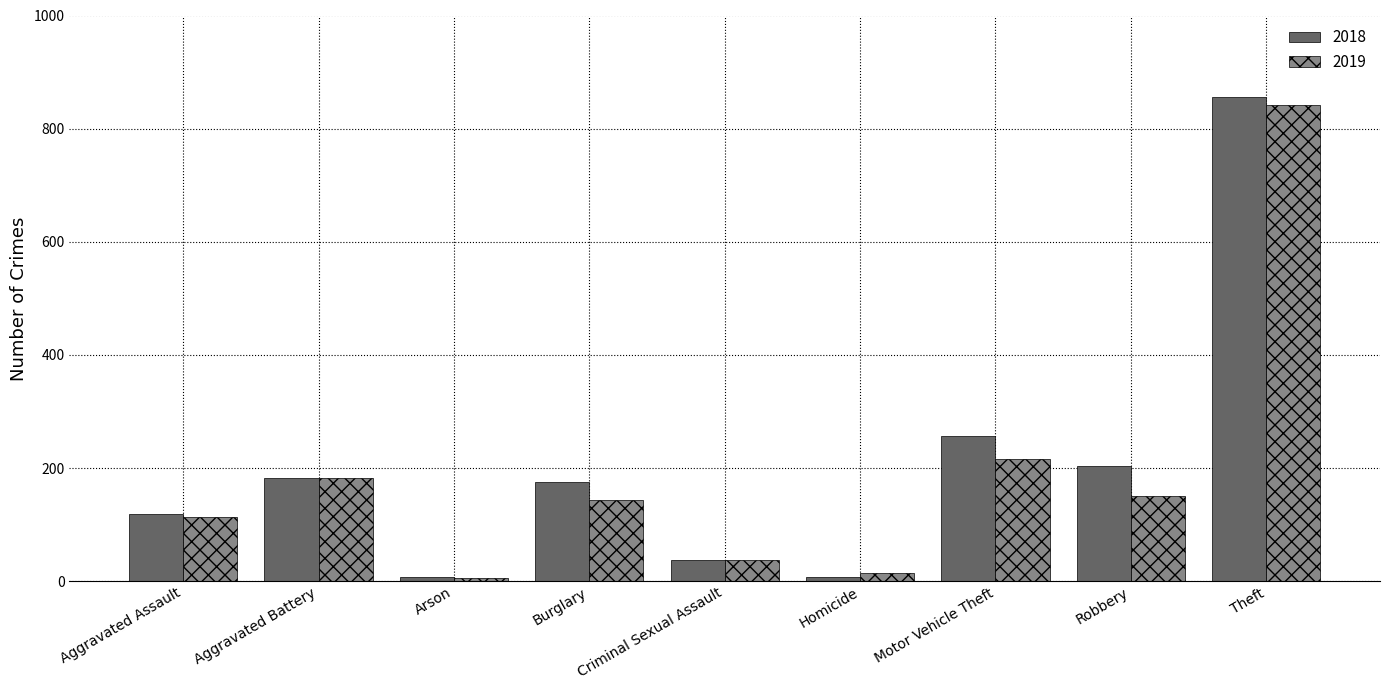

The value of 2018 at Aggravated Battery is 183. True or false?

True